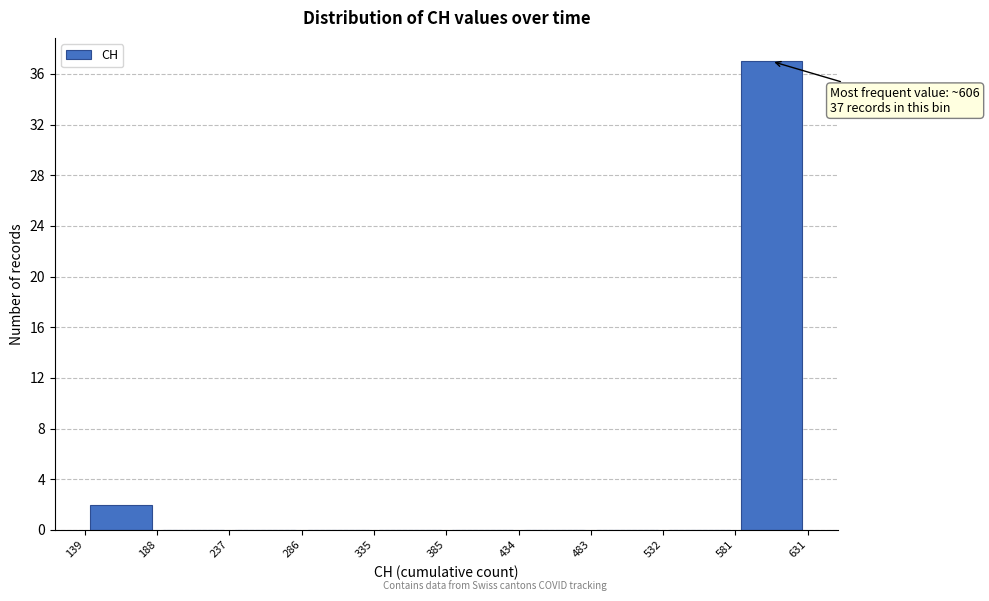

Over which range of the x-axis is the bar tallest?

581 to 631